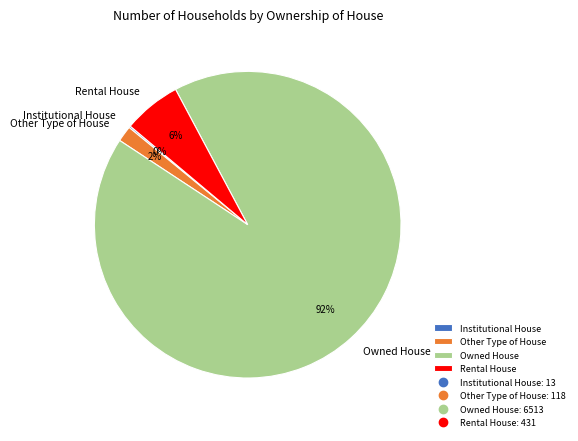

What is the ratio of the value at Other Type of House to the value at Rental House?

0.3